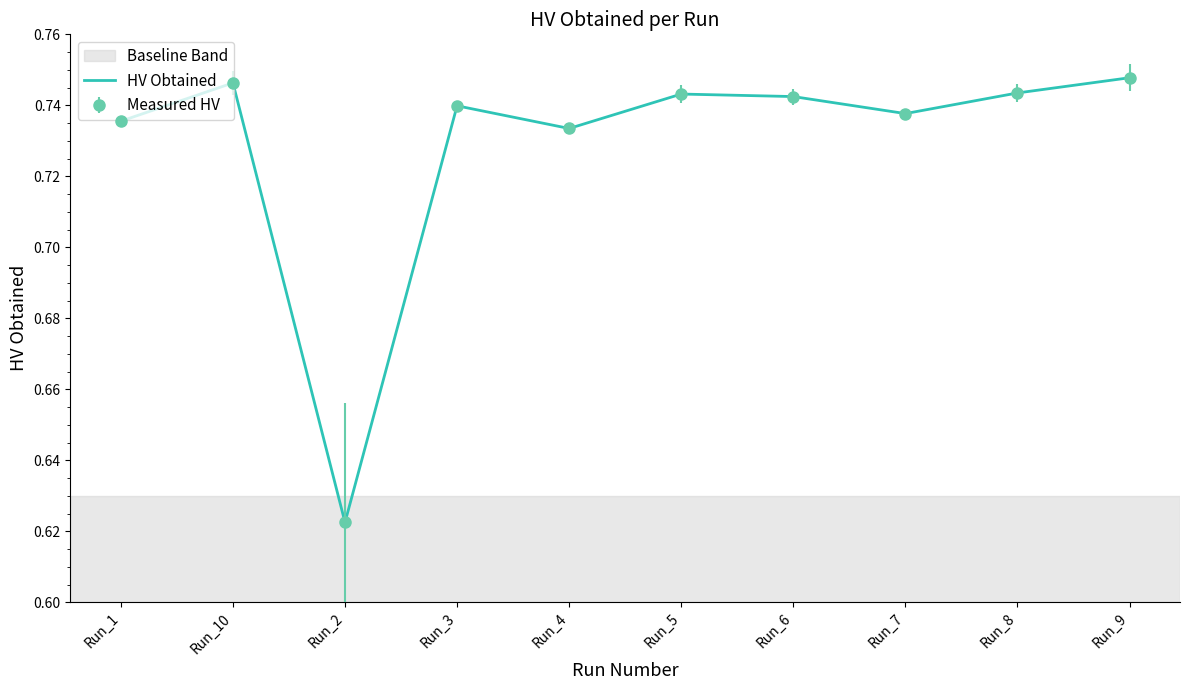

Reading left to right, extract all data points from this chart.

Run_1=0.7	Run_10=0.7	Run_2=0.6	Run_3=0.7	Run_4=0.7	Run_5=0.7	Run_6=0.7	Run_7=0.7	Run_8=0.7	Run_9=0.7